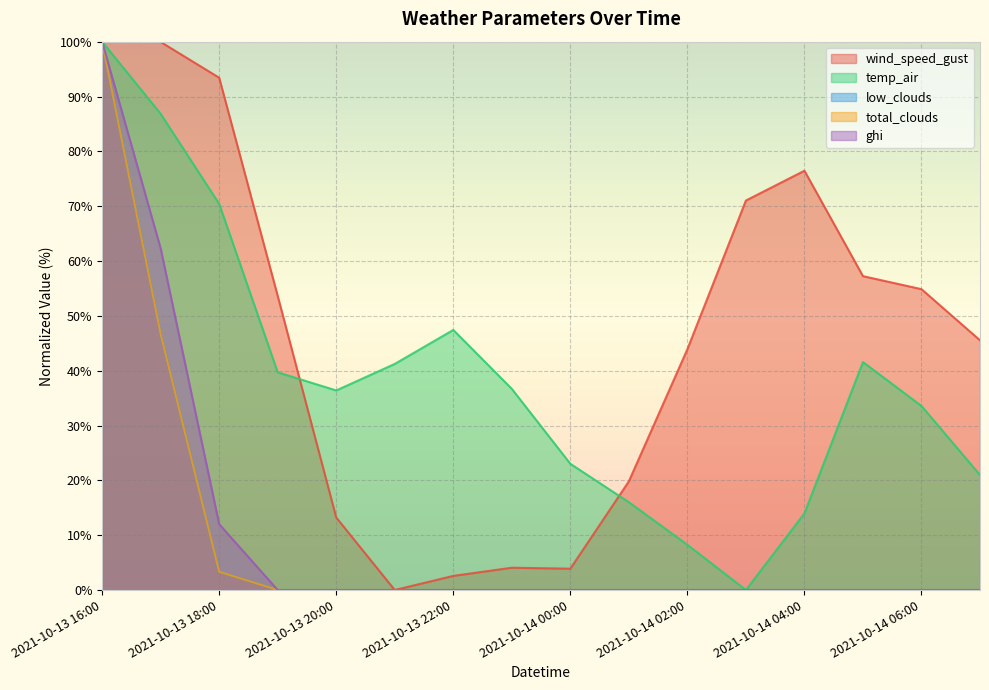

True or false: total_clouds has more than 2 interior local peaks.

False